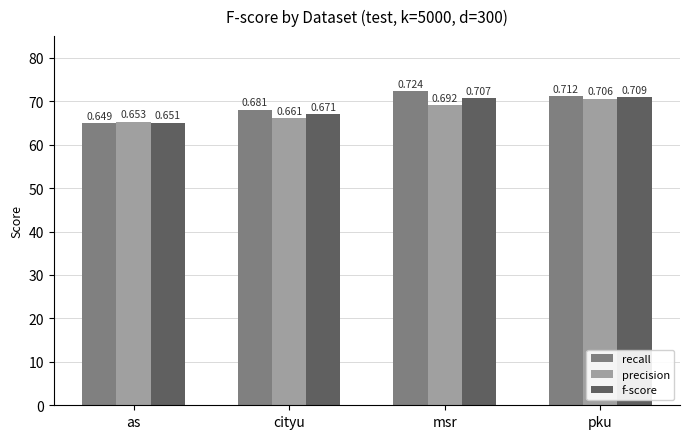

Which has a higher value, pku or as?

pku